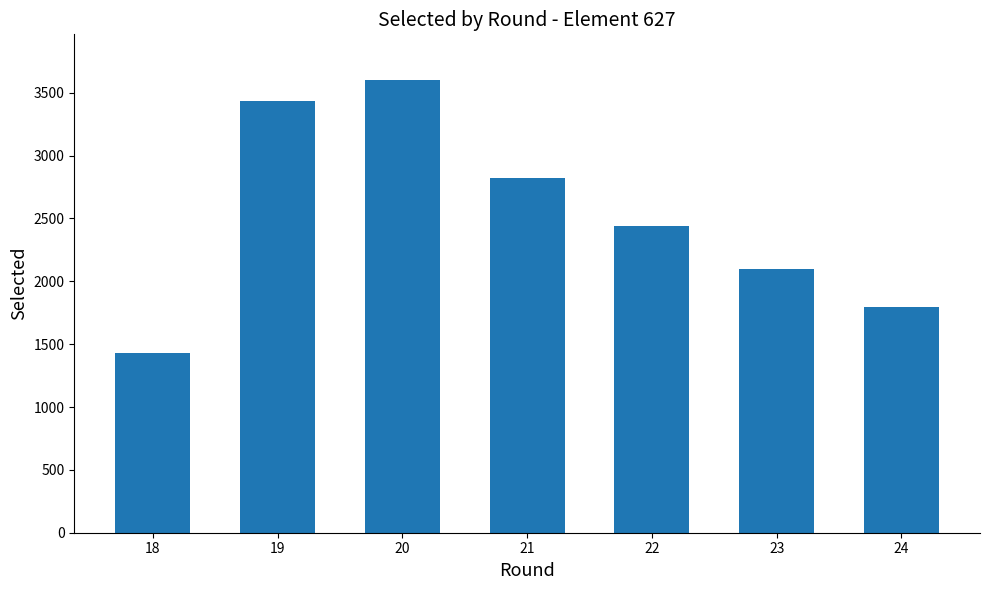

Where does the data first go above 2442?

19